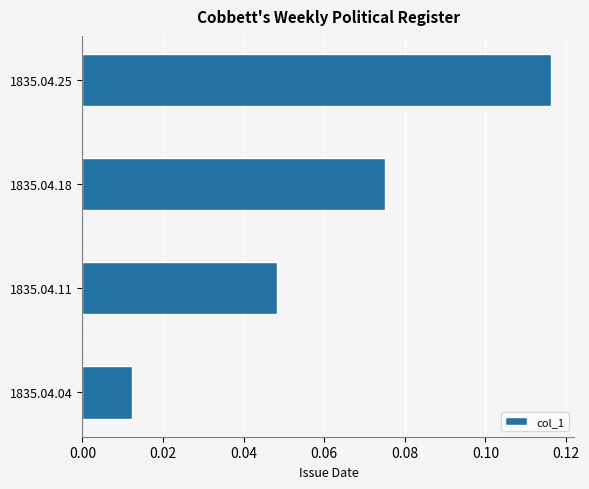

What is the change in value from 1835.04.04 to 1835.04.25?

+0.1